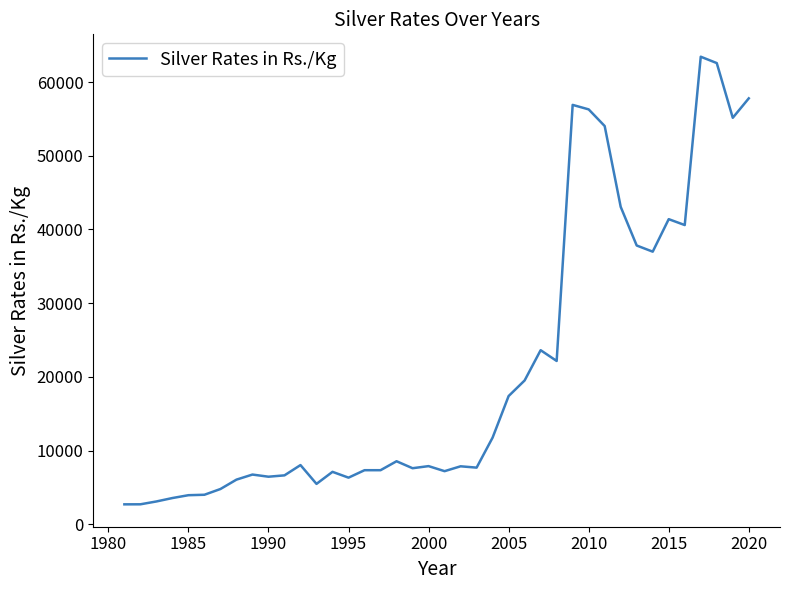

What is the smallest value displayed?

2715